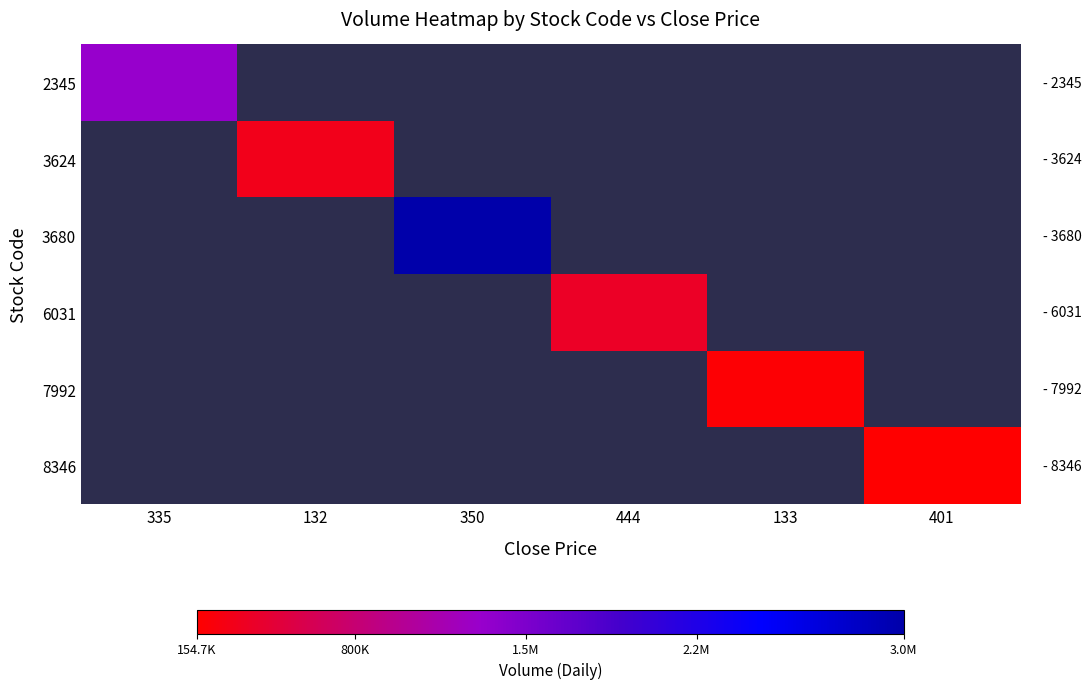

Rank the categories by 3680 value from highest to lowest.

350, 335, 132, 444, 133, 401